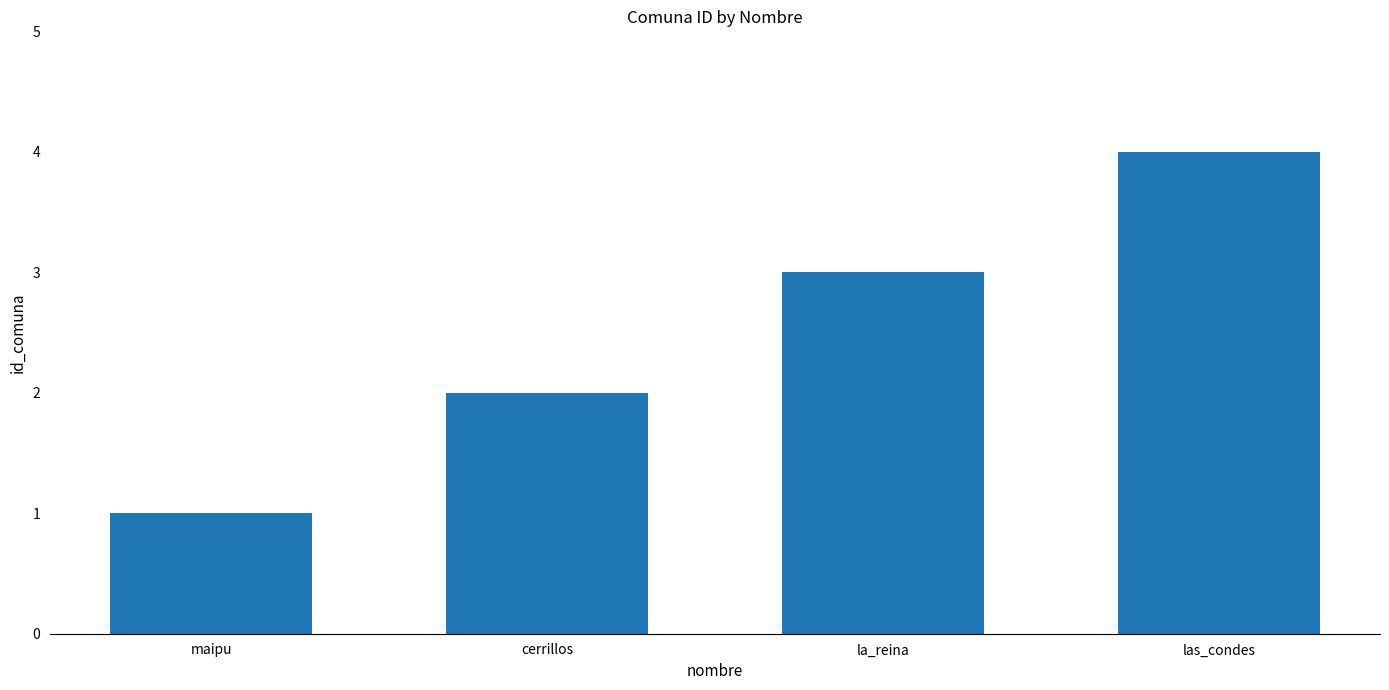

List the labels in order of value, largest first.

las_condes, la_reina, cerrillos, maipu